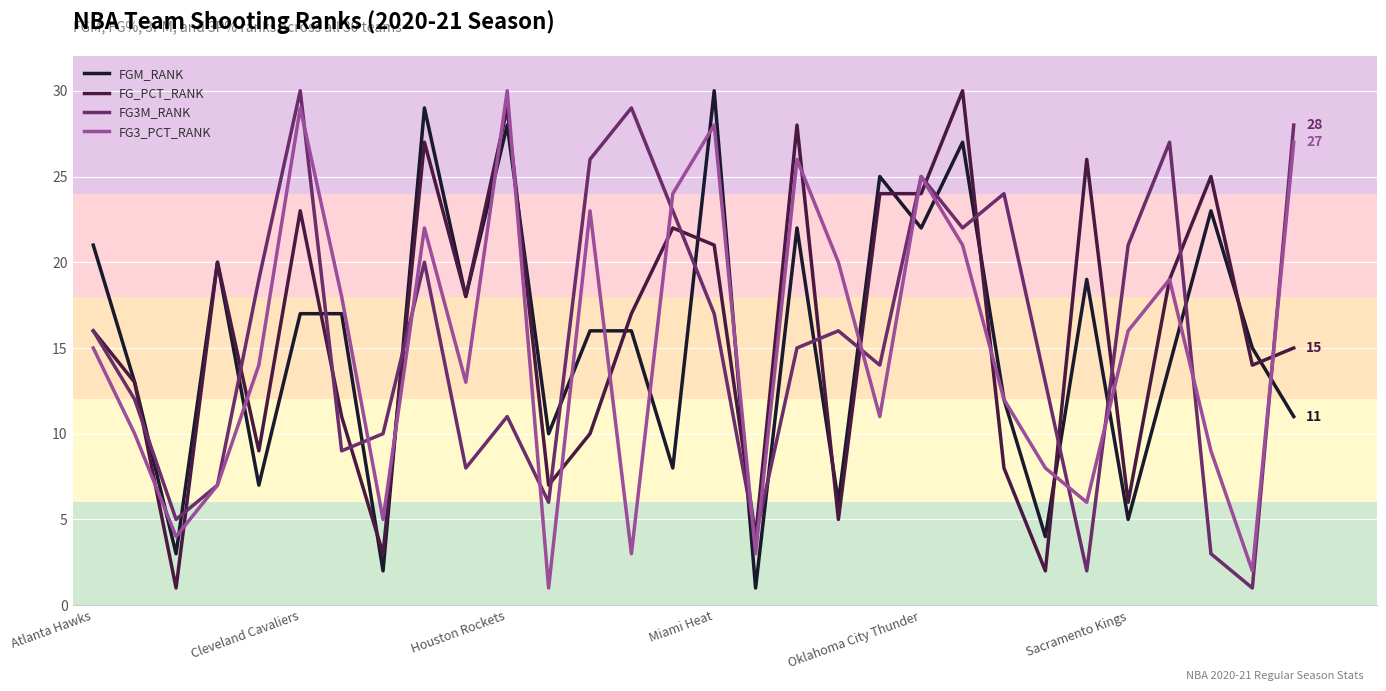

True or false: FG3M_RANK and FGM_RANK cross at least once.

True